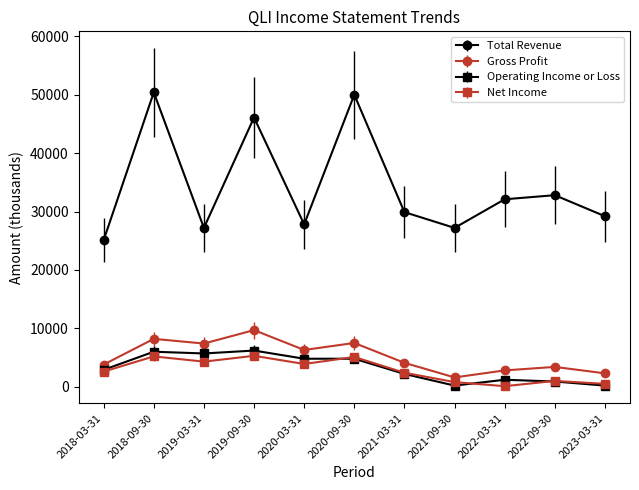

What is the label of the 1st point from the left?

2018-03-31